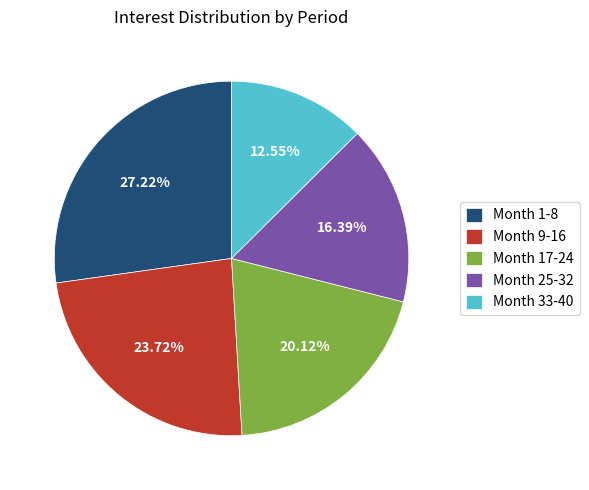

Rank the categories by value from highest to lowest.

Month 1-8, Month 9-16, Month 17-24, Month 25-32, Month 33-40